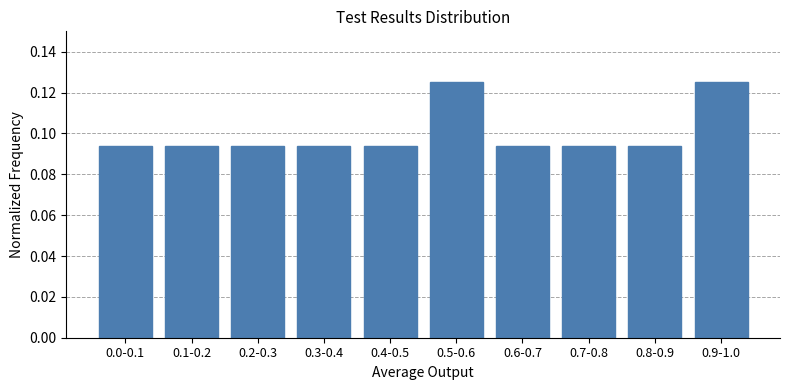

Between 0.5-0.6 and 0.7-0.8, which is larger?

0.5-0.6